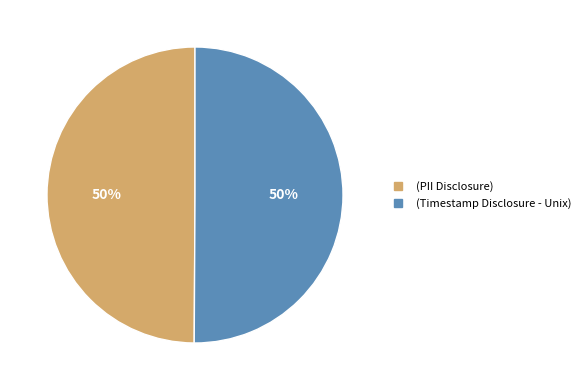

To the nearest percent, what percentage of the pie is (PII Disclosure)?

50%